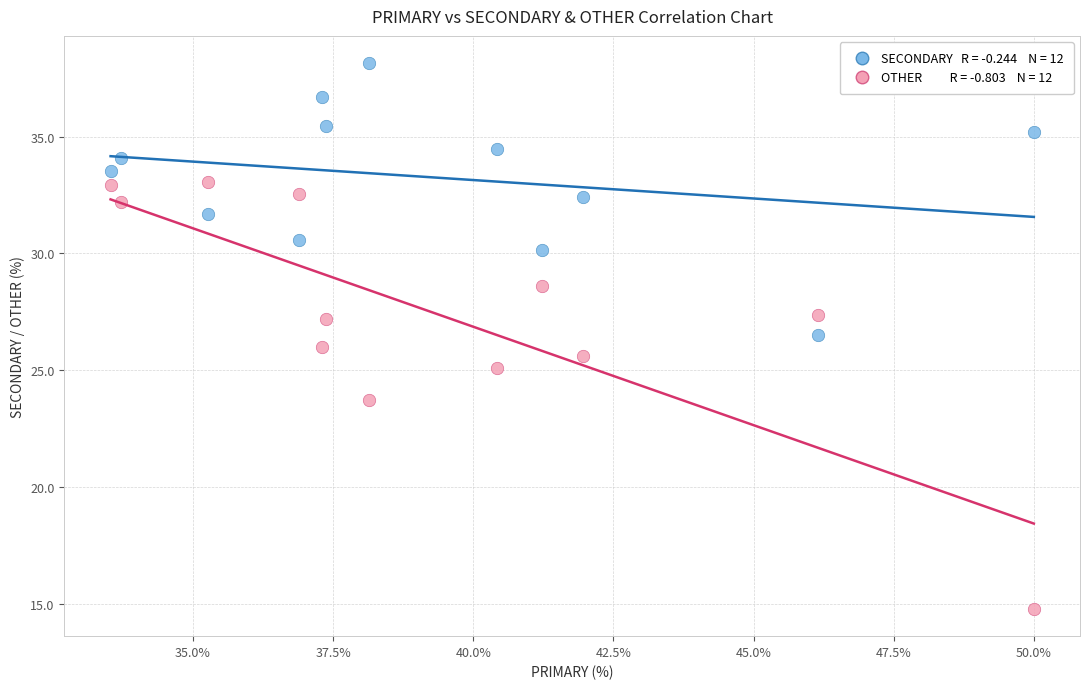

Across all data points, what is the range of X values (max minus min)?

16.5